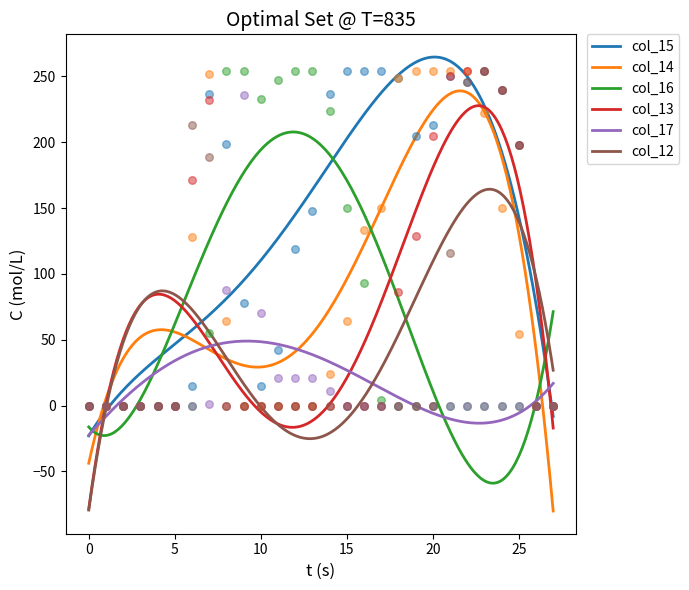

Which series reaches the maximum Y coordinate?

col_15